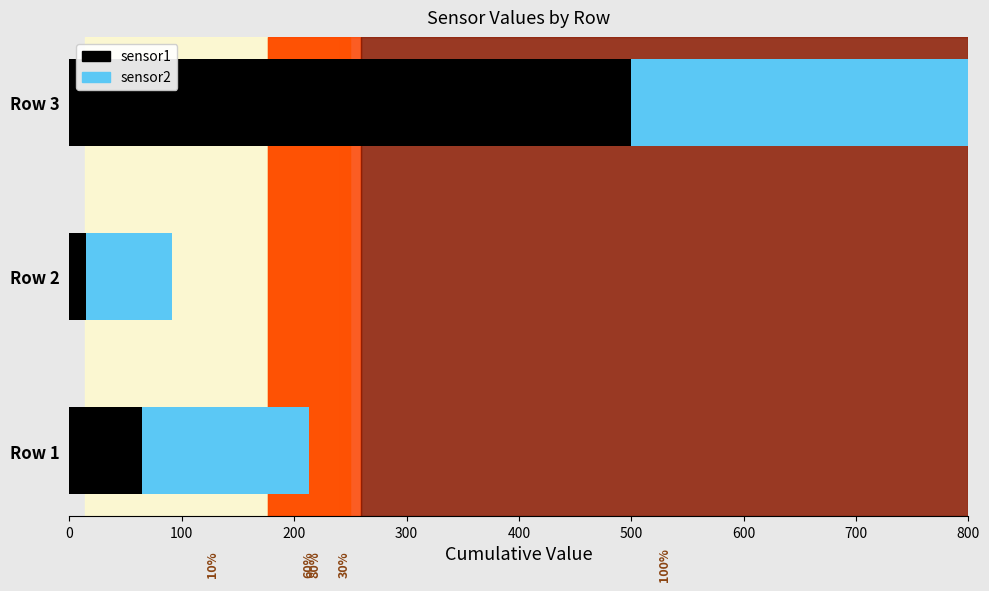

Is it true that sensor1 equals 500.0 at Row 3?

True